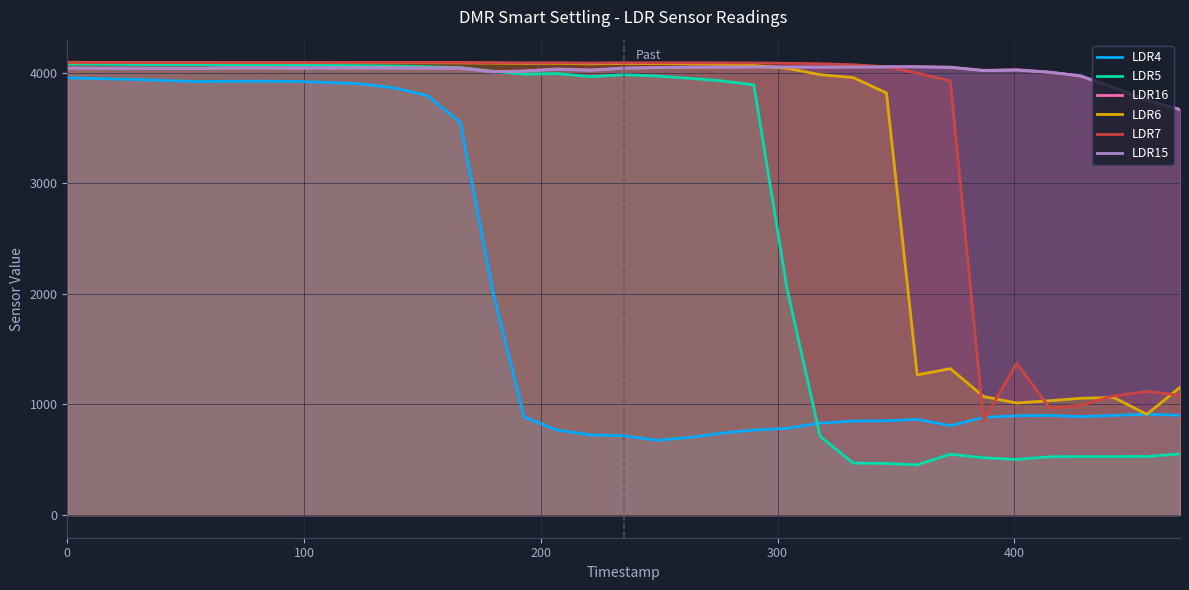

What is the highest value of the LDR4 series?

3953